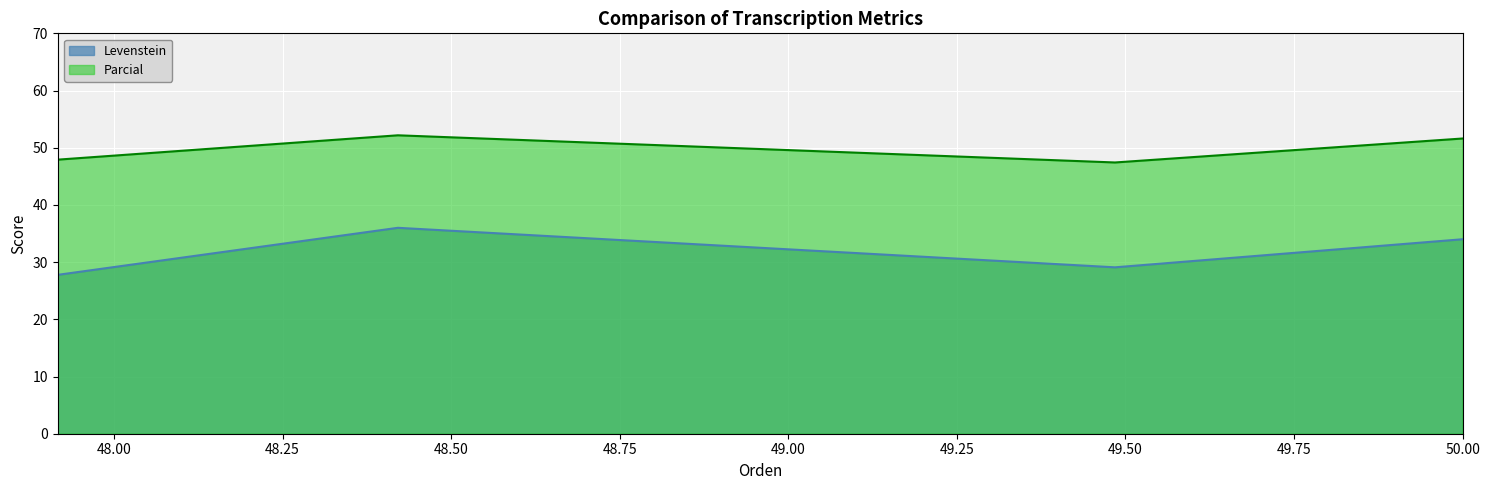

What is the sum of the Parcial values at Dialectal and Estandar?

95.3